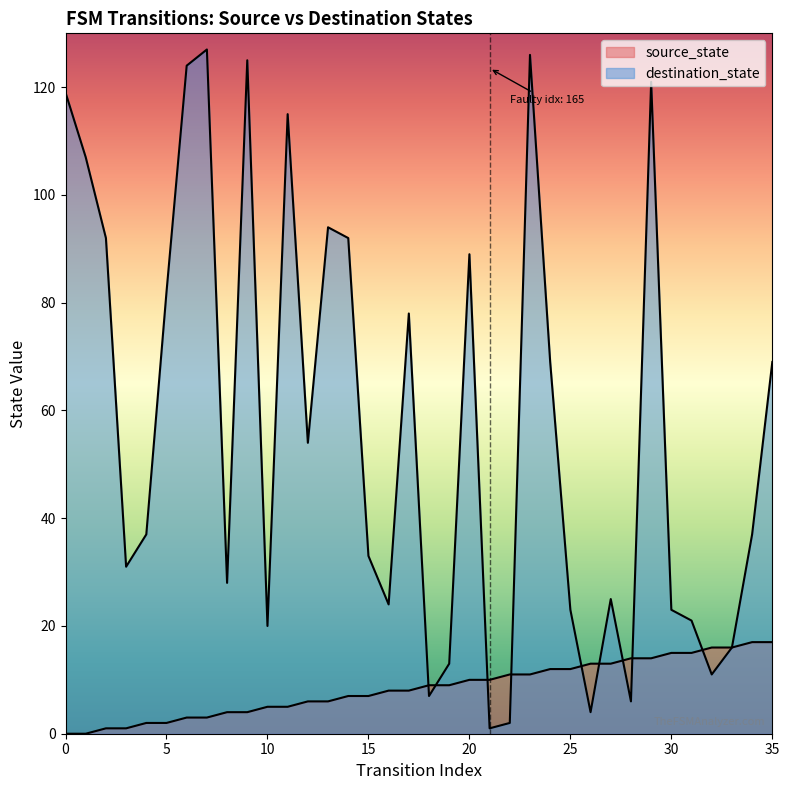

True or false: destination_state has a value of 128 at 2.

False